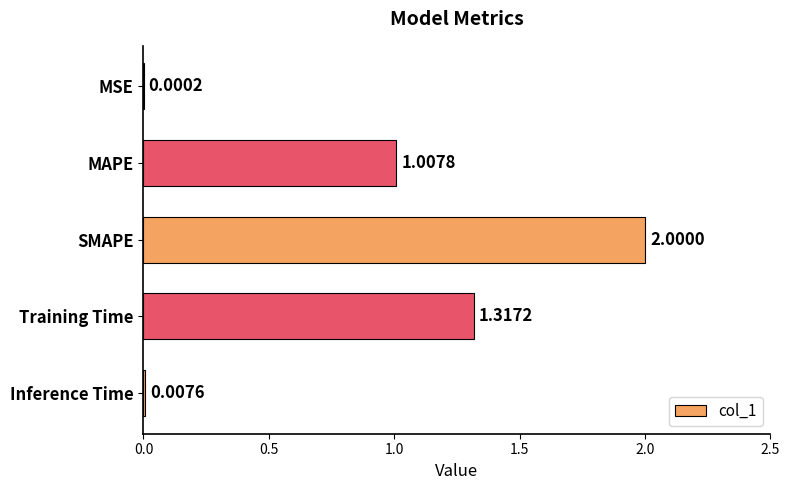

What is the sum of all values?

4.3